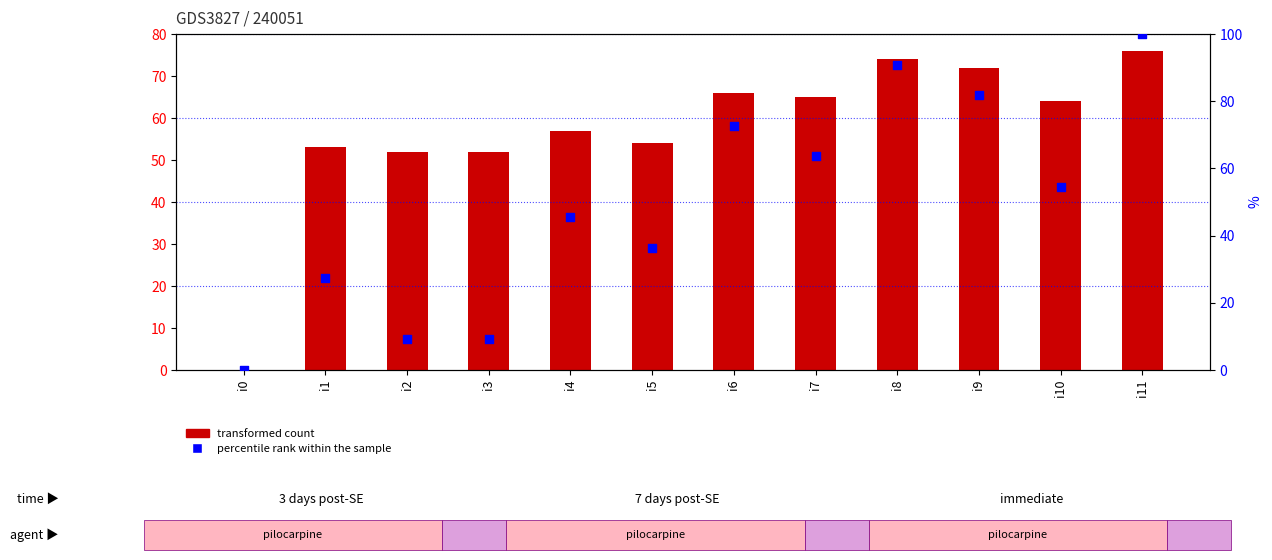

Which series reaches the maximum Y coordinate?

percentile rank within the sample